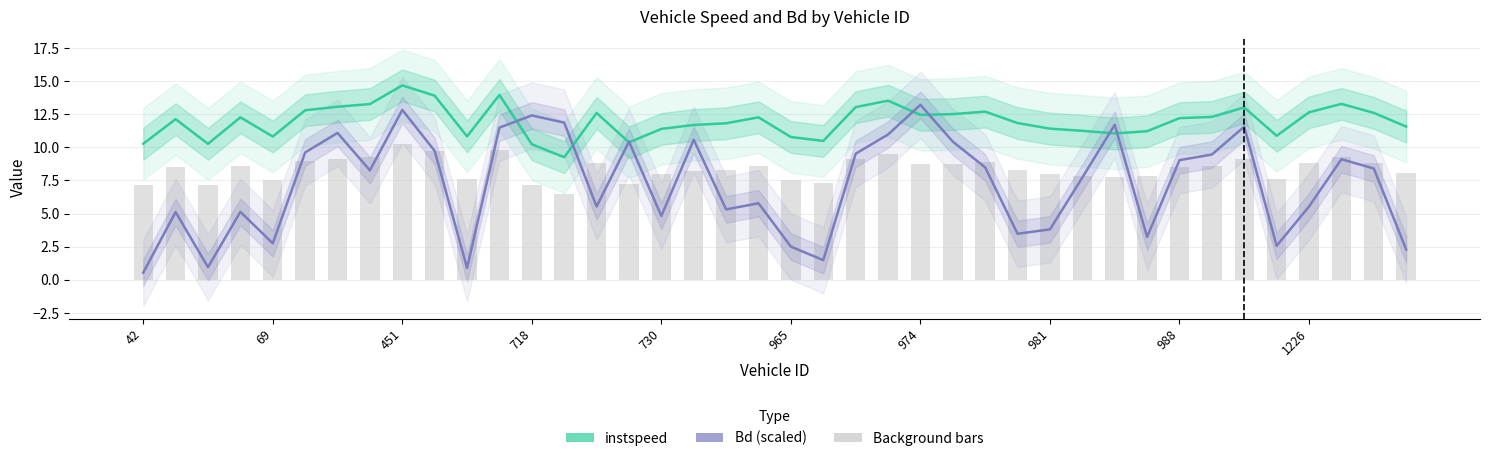

Is it true that instspeed equals 6.7 at 1226?

False